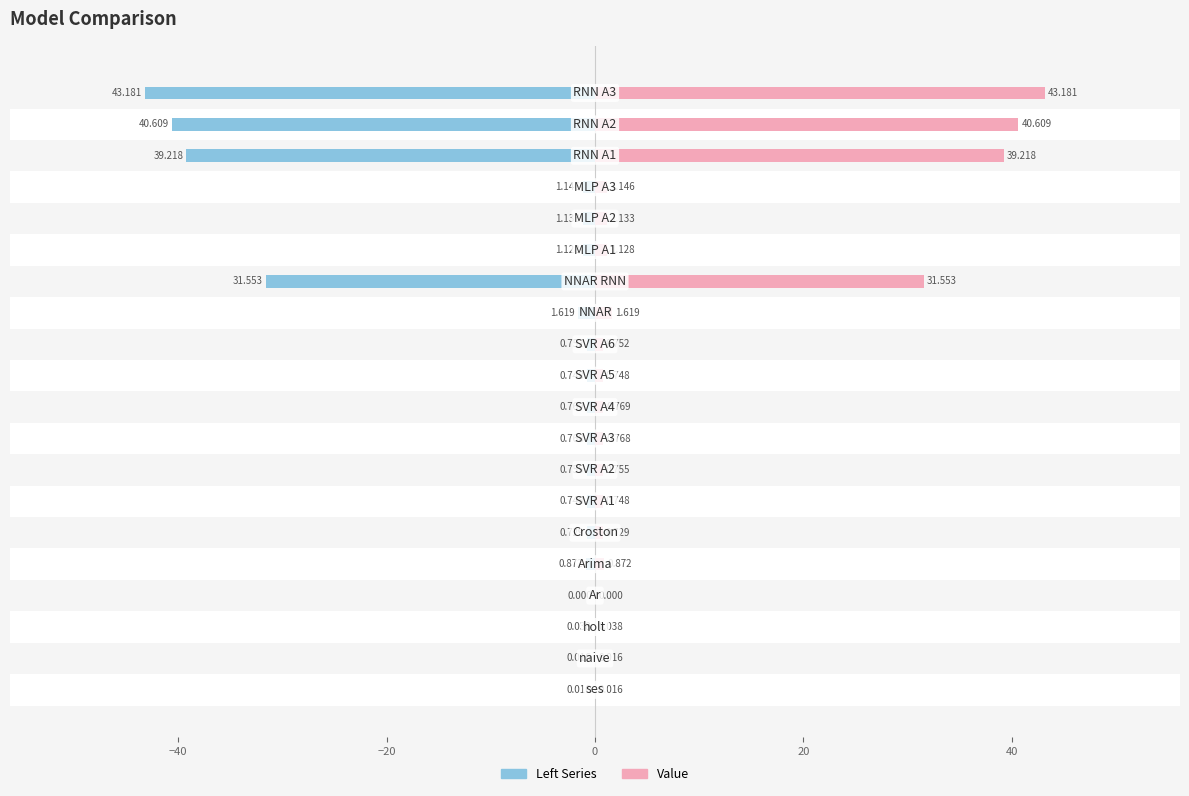

What is the maximum value for Right (Female style)?

43.2